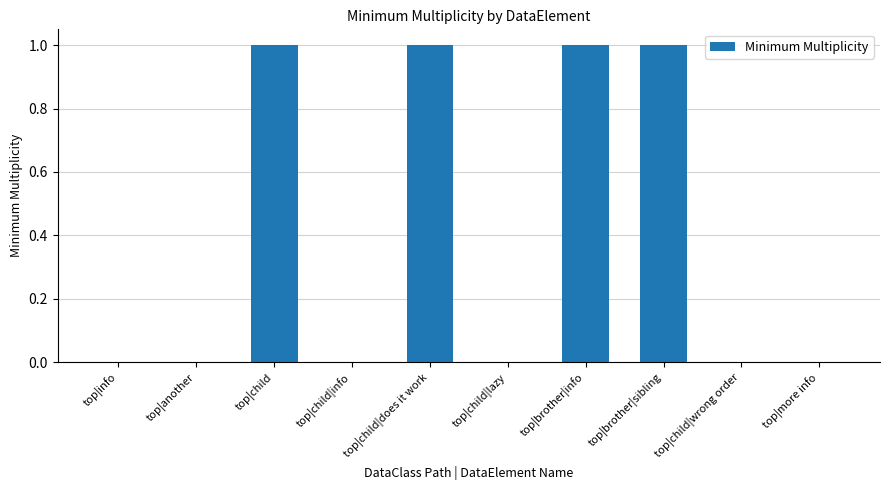

Is it true that the value at top|child|does it work is 1?

True